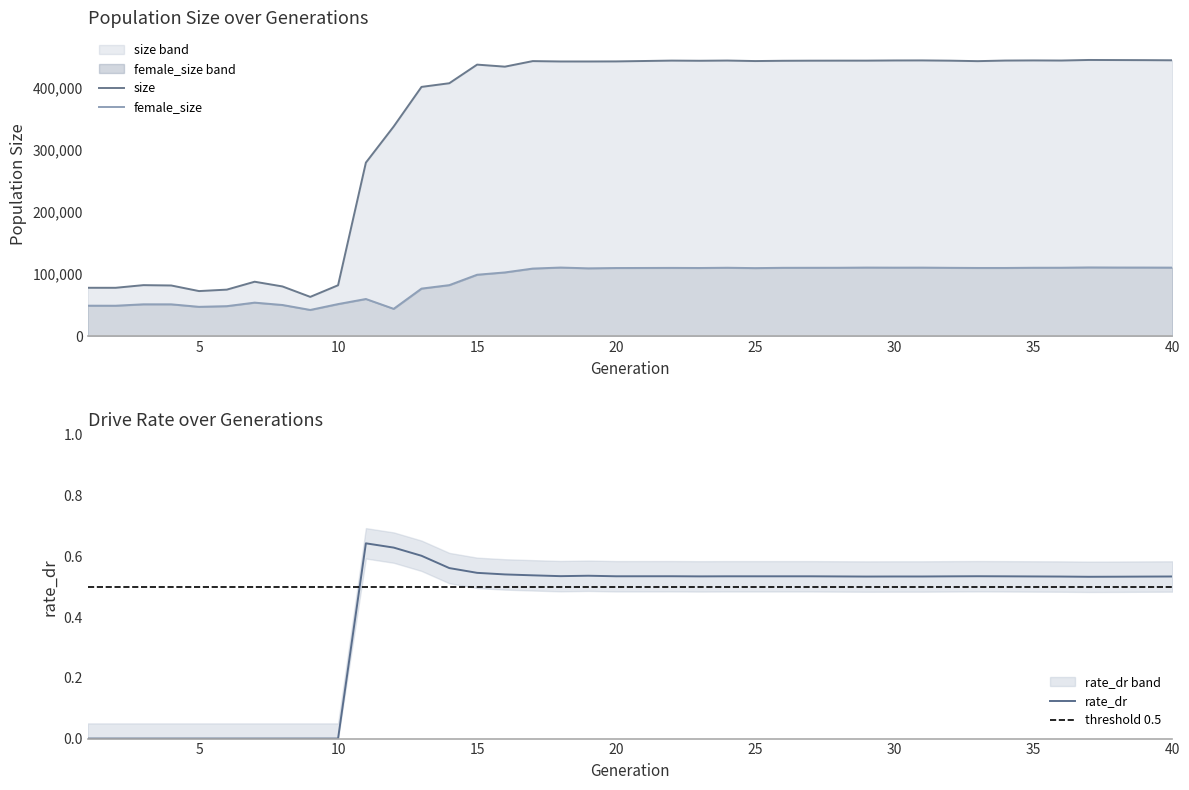

At which label is rate_dr closest to 0?

1